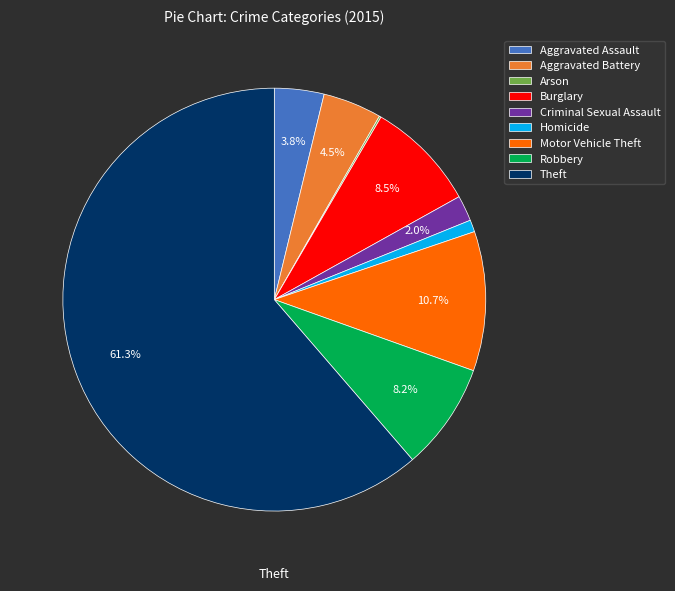

Is there a majority slice in this chart?

Yes